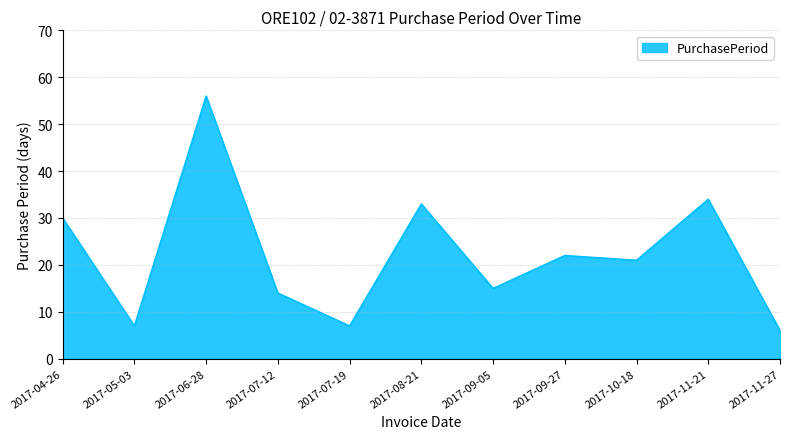

Reading left to right, what are all the values shown in this chart?

2017-04-26=30	2017-05-03=7	2017-06-28=56	2017-07-12=14	2017-07-19=7	2017-08-21=33	2017-09-05=15	2017-09-27=22	2017-10-18=21	2017-11-21=34	2017-11-27=6